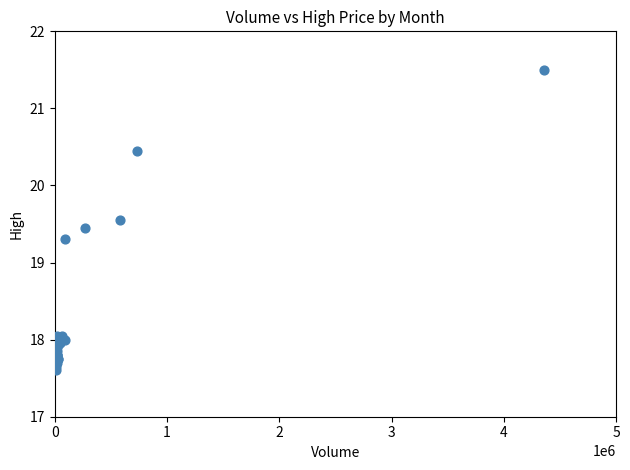

What Y value in the scatter plot is closest to 19?

19.3